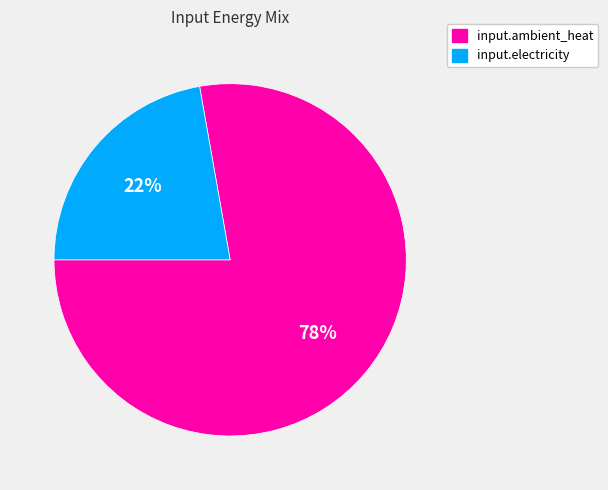

How many slices are in this pie chart?

2